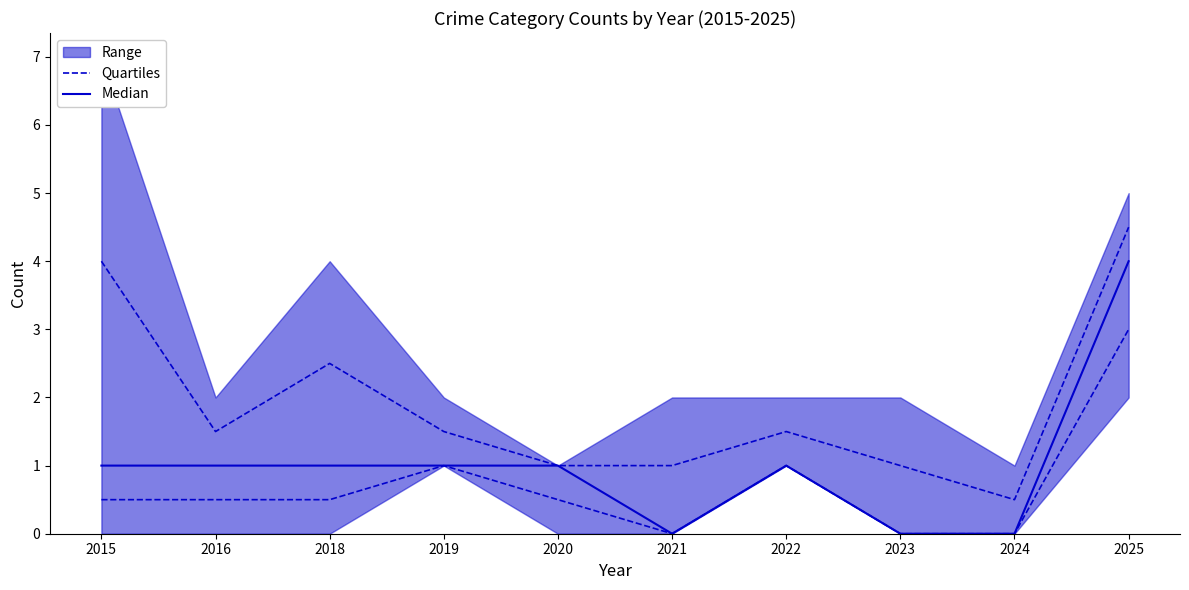

In Median, how many points are lower than both neighbors (excluding endpoints)?

1